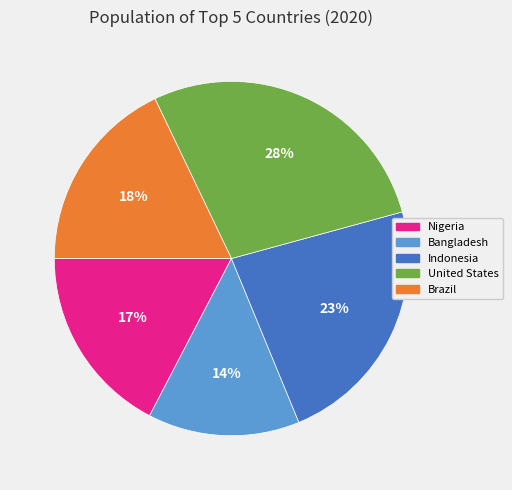

What is the ratio of the value at Brazil to the value at Bangladesh?

1.3